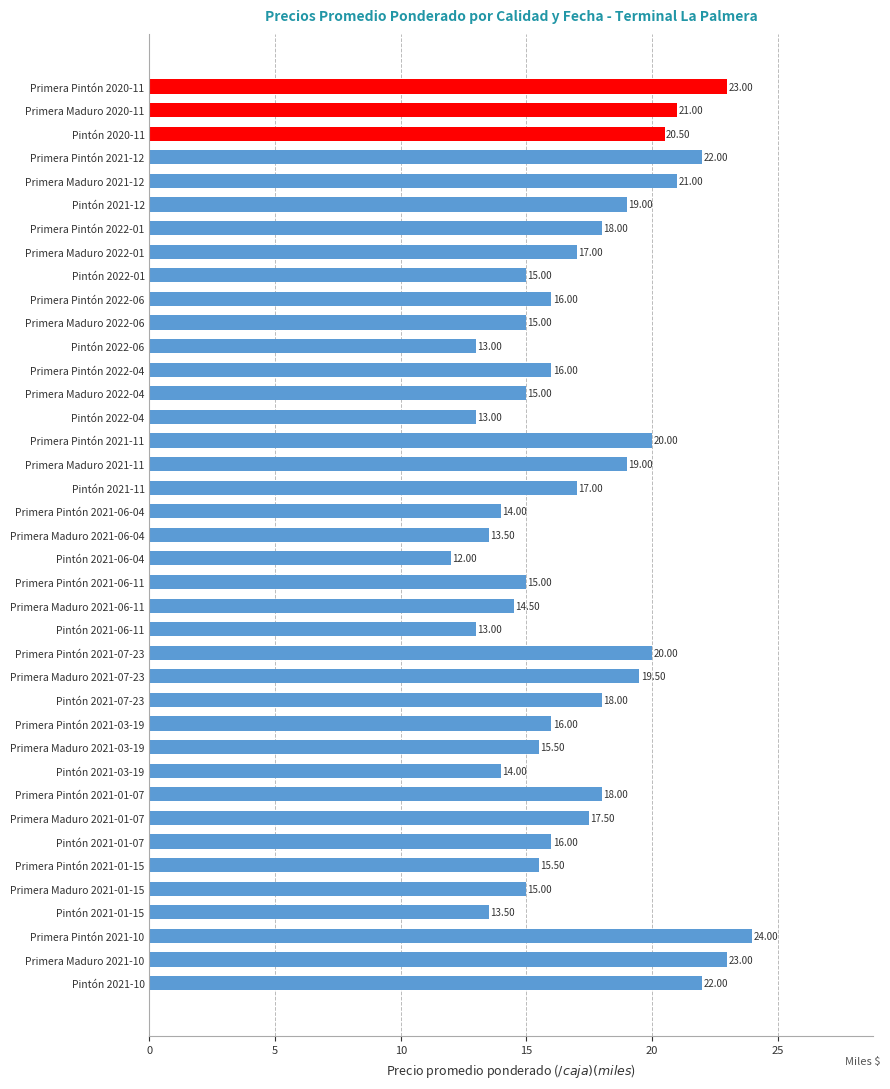

What is the change in value from Primera Maduro 2021-01-15 to Pintón 2021-06-04?

-3.0